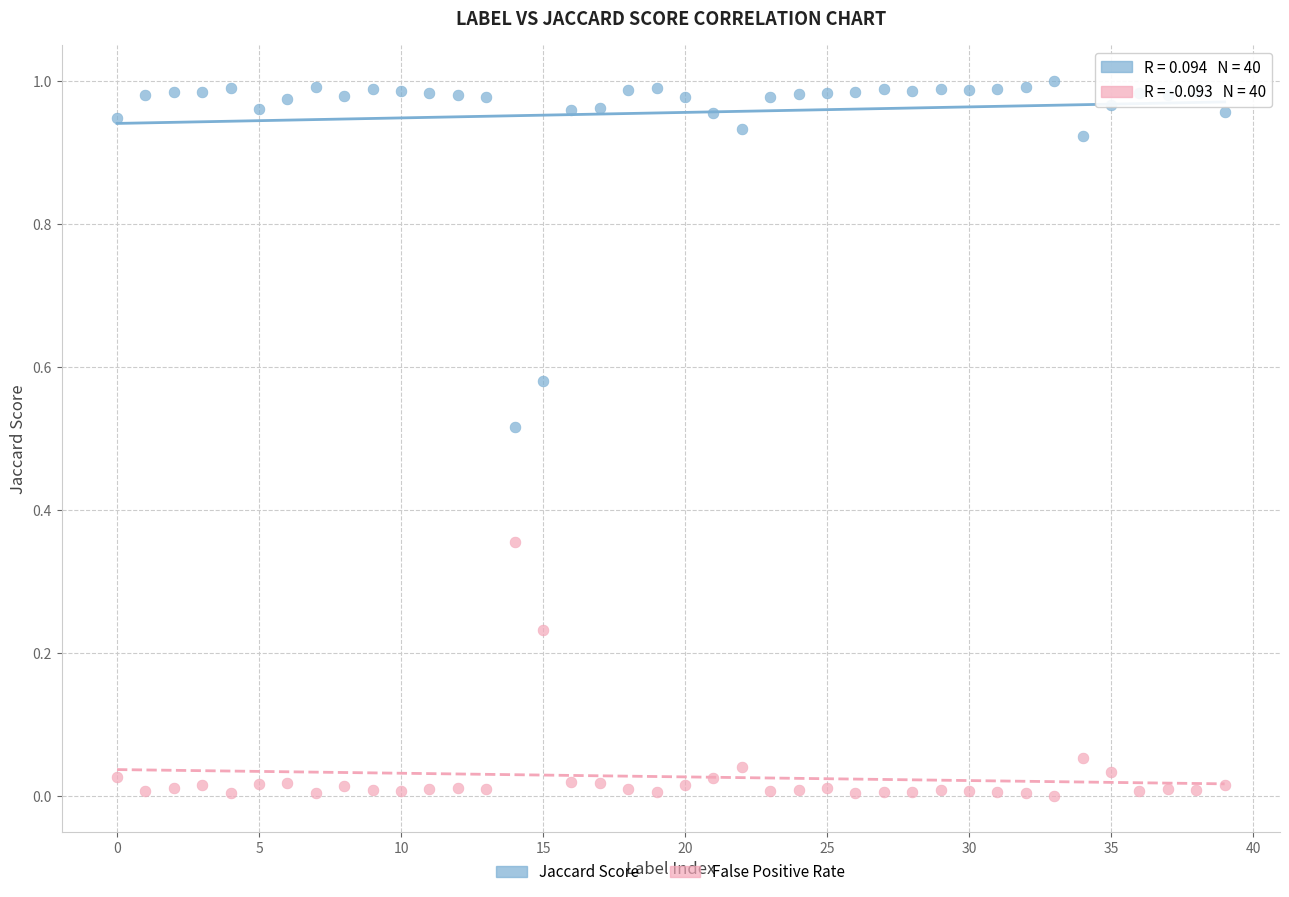

Which series contains the highest Y value?

Jaccard Score